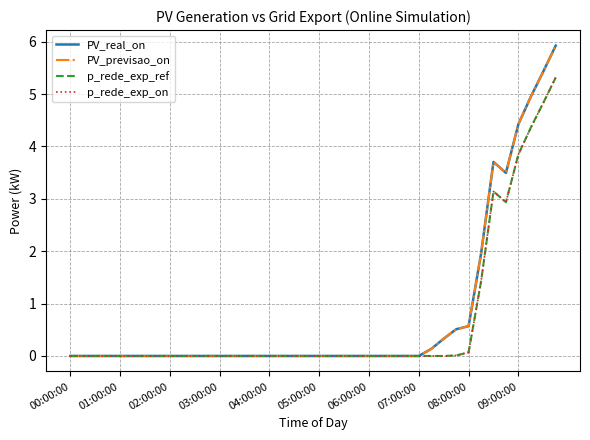

Does the chart display data point markers on the line(s)?

No